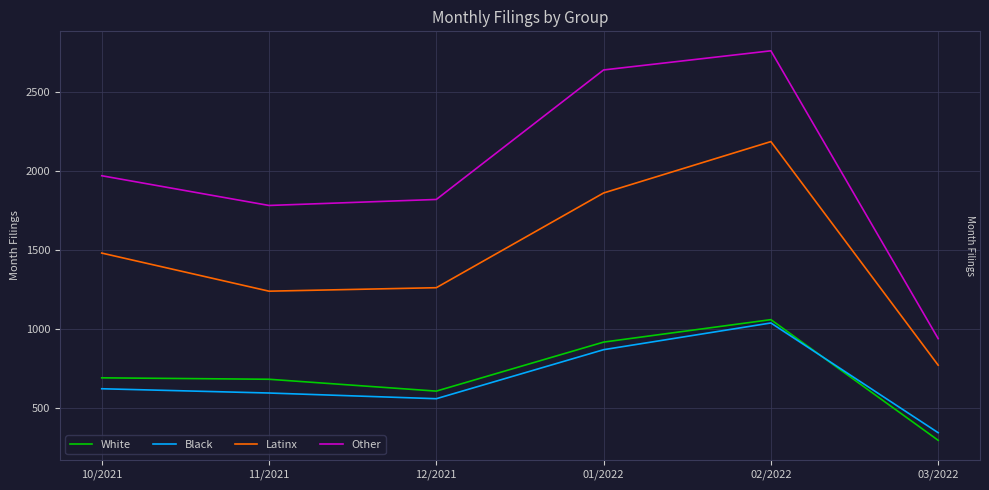

True or false: Latinx and Other intersect in this chart.

False